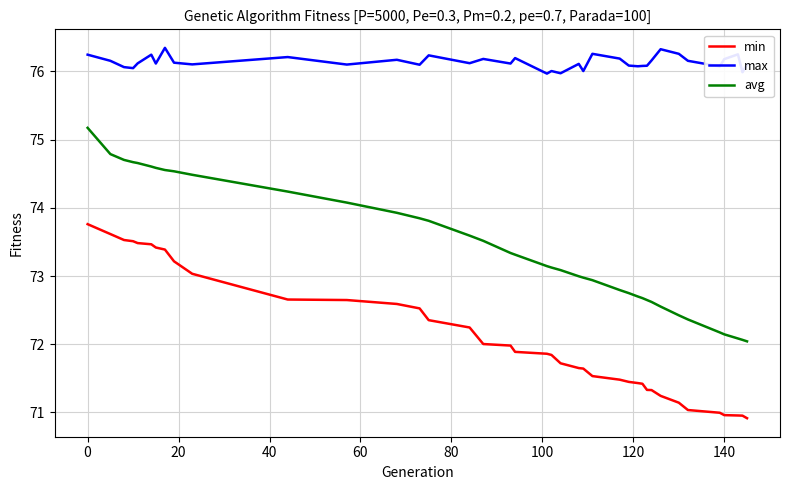

Which series has the largest total across all categories?

max